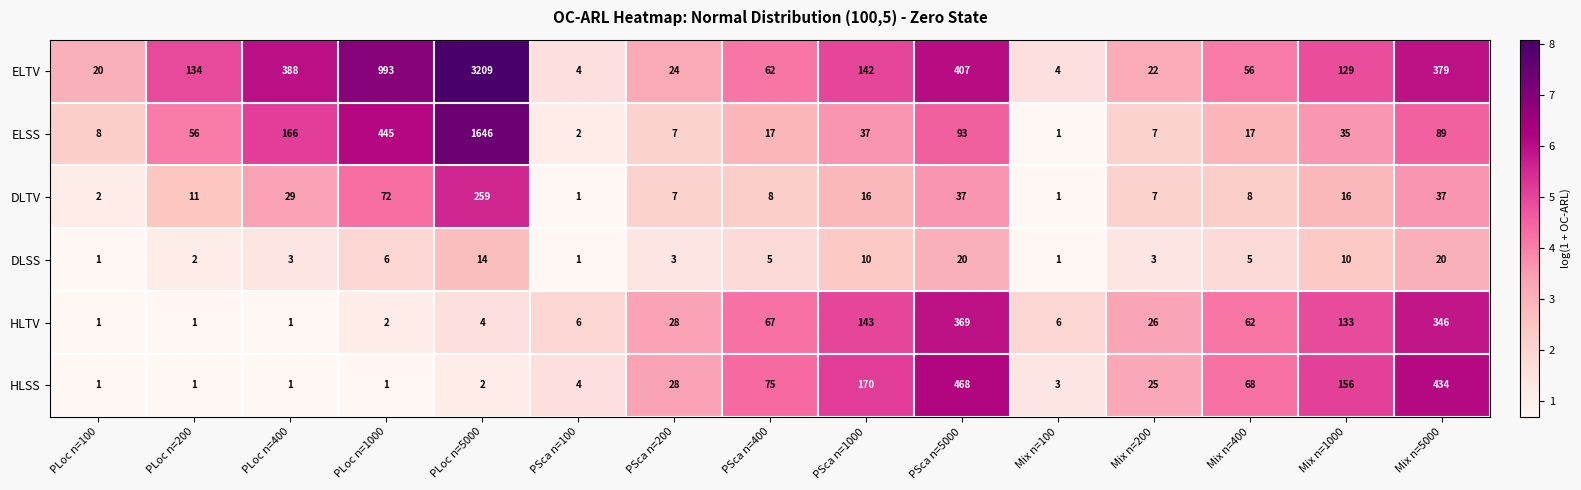

Is it true that DLTV equals 7 at PSca n=200?

True